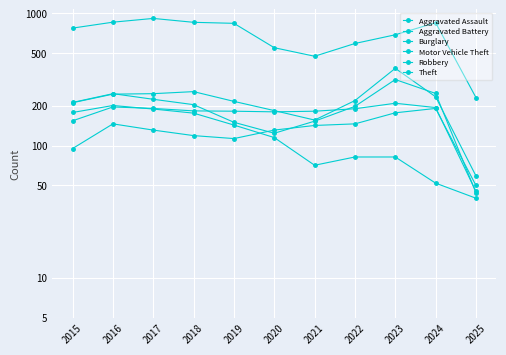

Which series has the widest spread of values?

Theft